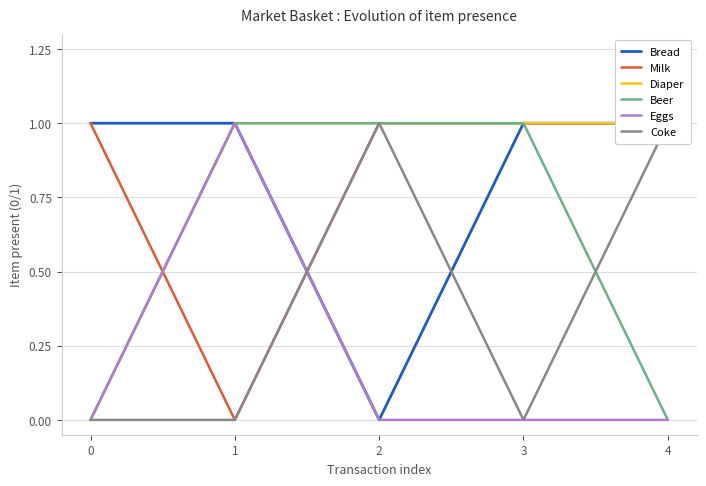

Does the chart have visible grid lines?

Yes